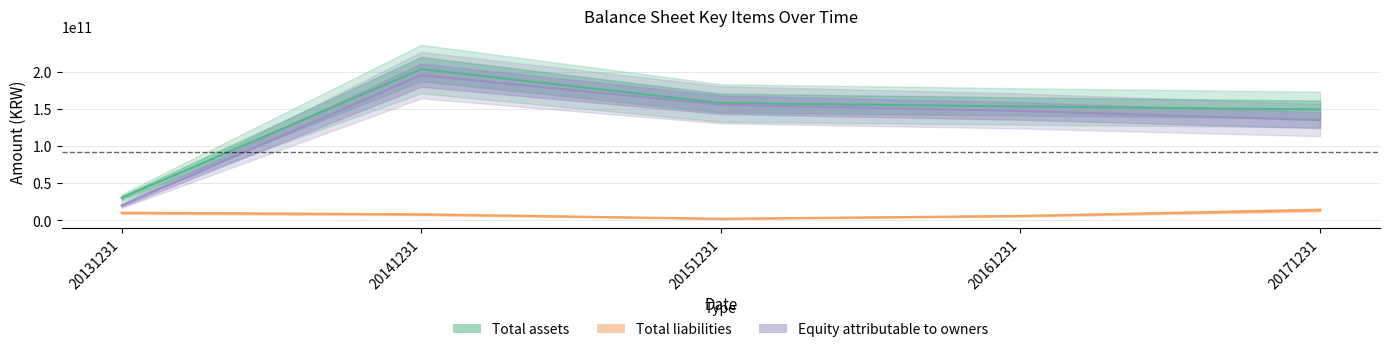

Is the value of Total liabilities at 20141231 greater than the value of Total assets at 20151231?

No